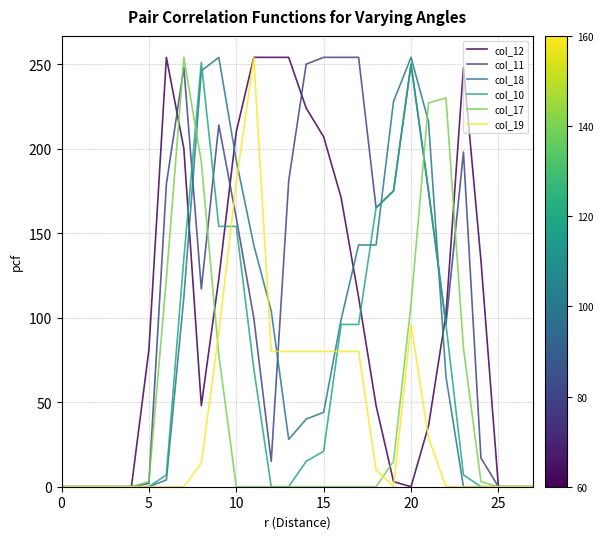

What is the greatest value displayed?

254